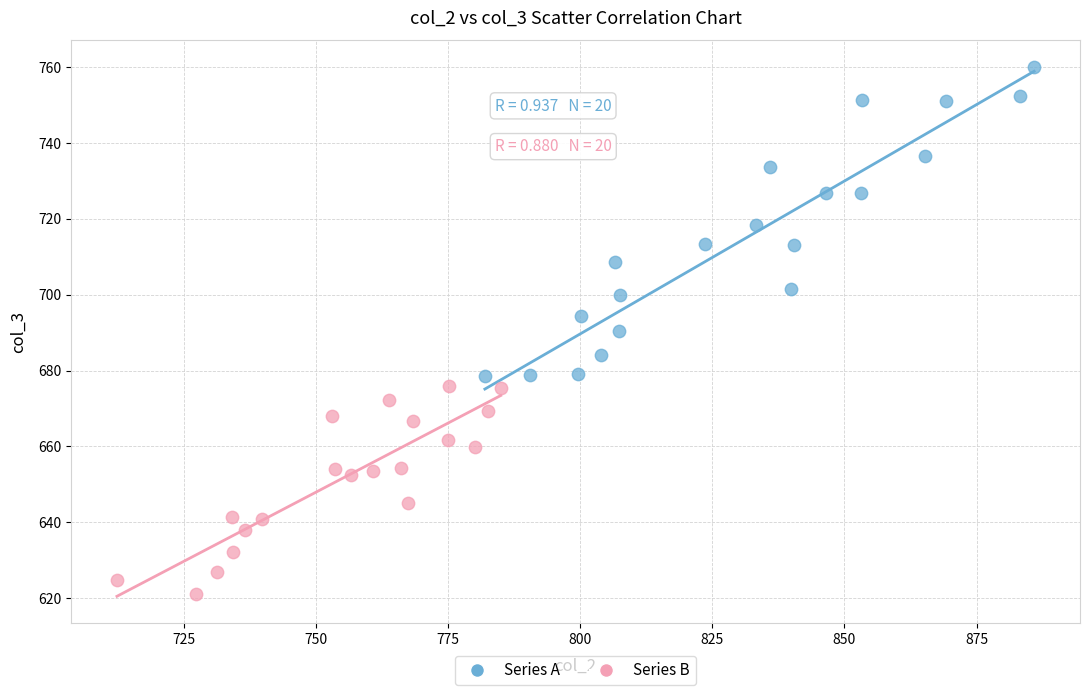

What are all the series names shown in the legend?

Series A, Series B